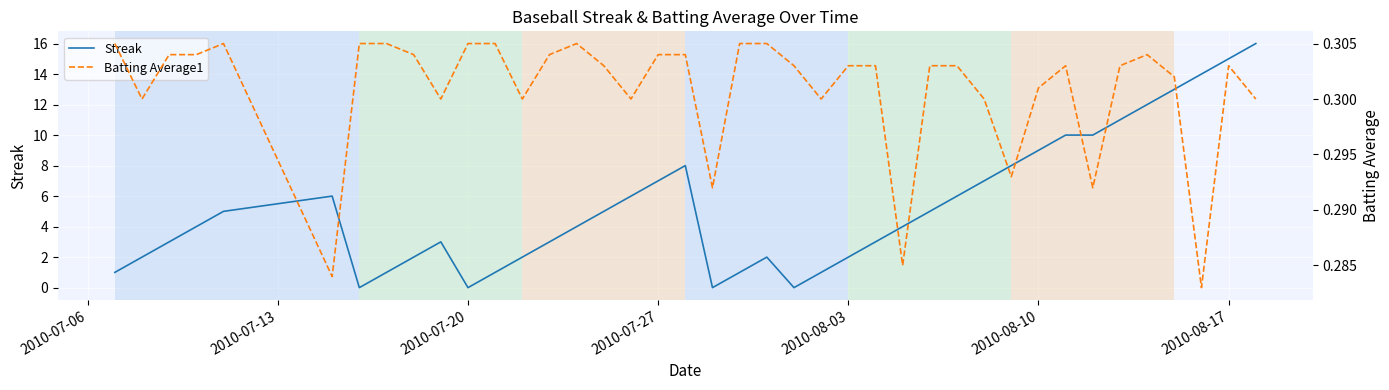

Which series has the widest spread of values?

Streak